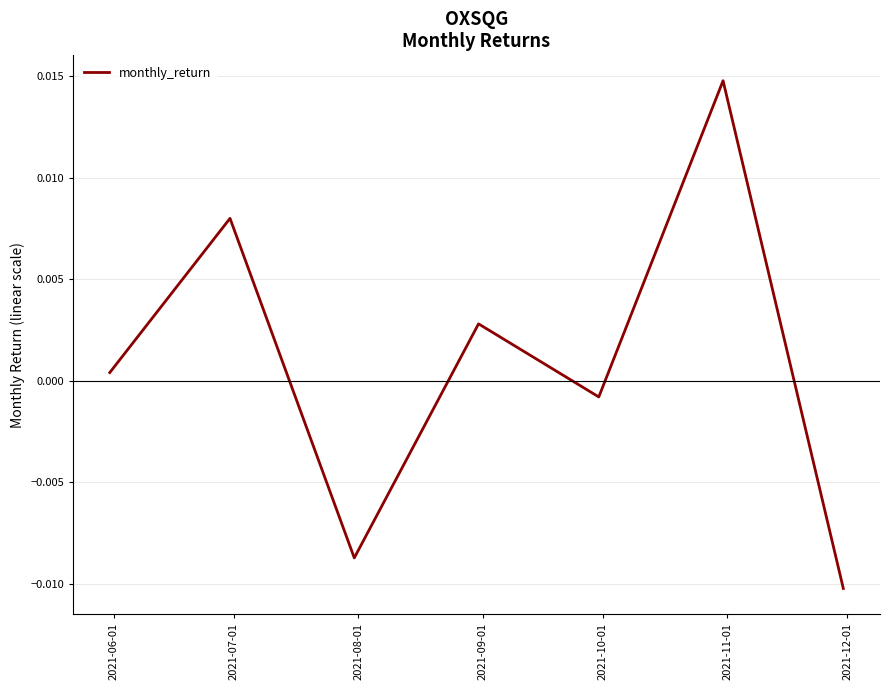

How many interior local peaks (higher than both neighbors) does the data have?

3